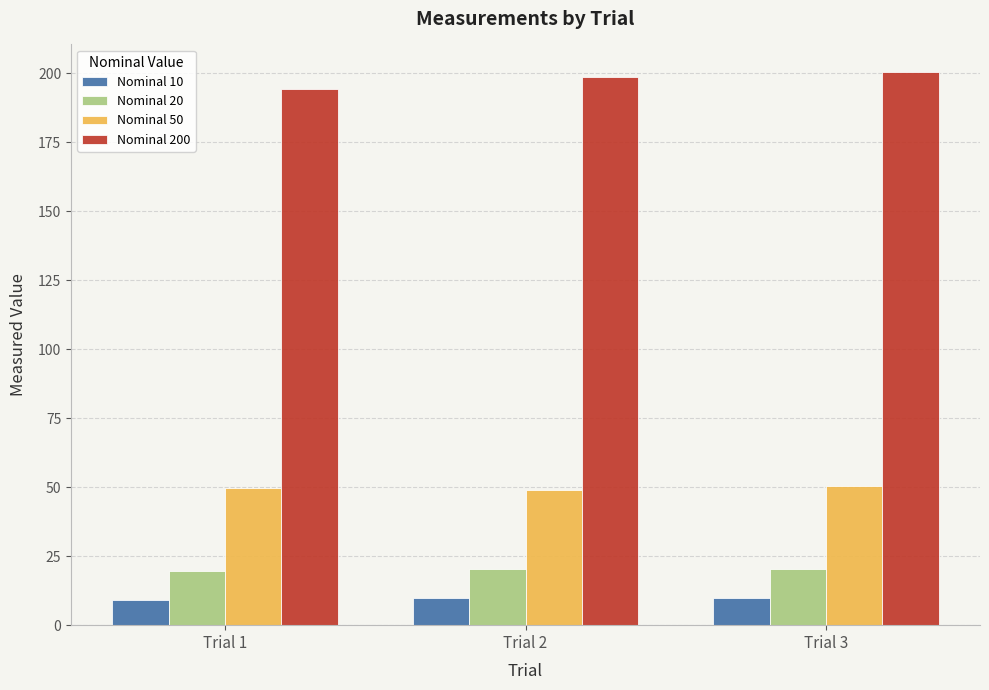

What is the maximum value shown in the chart?

200.4